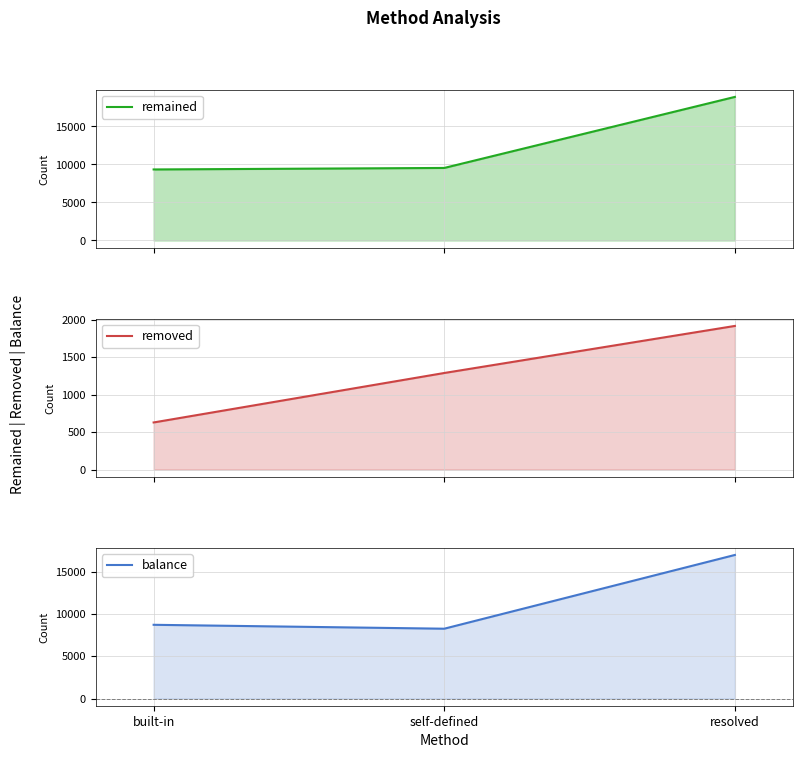

Reading left to right, extract all data points from this chart.

remained: built-in=9339	self-defined=9537	resolved=18876
removed: built-in=628	self-defined=1288	resolved=1916
balance: built-in=8711	self-defined=8249	resolved=16960